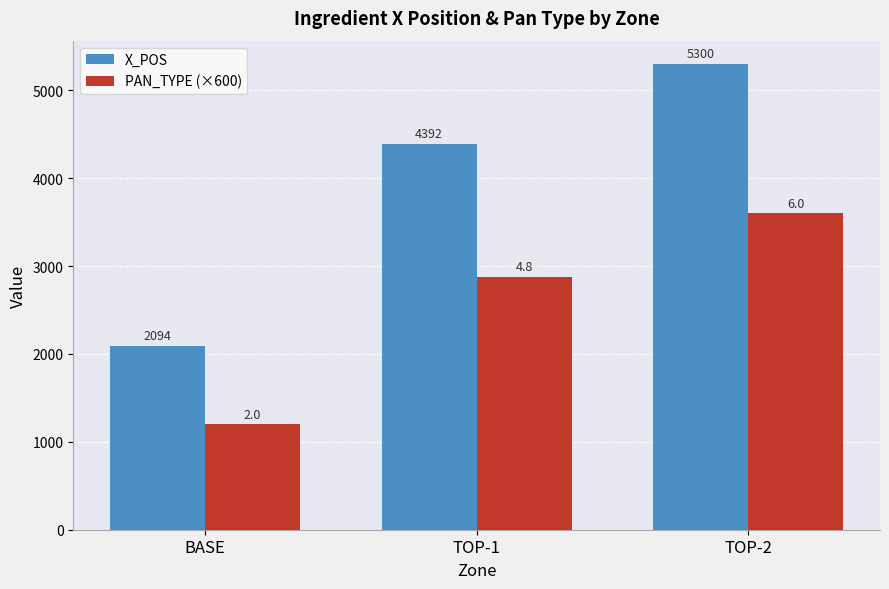

What is the label of the 2nd bar from the right?

TOP-1